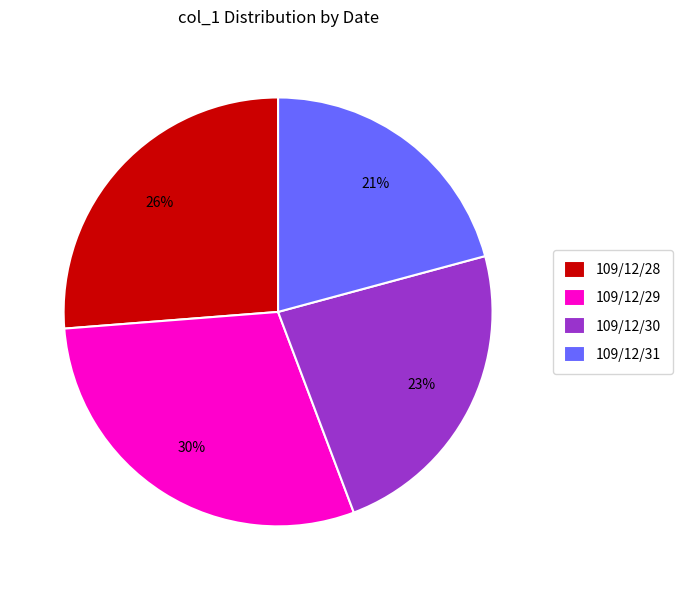

What percentage is the 109/12/31 slice, to the nearest percent?

21%